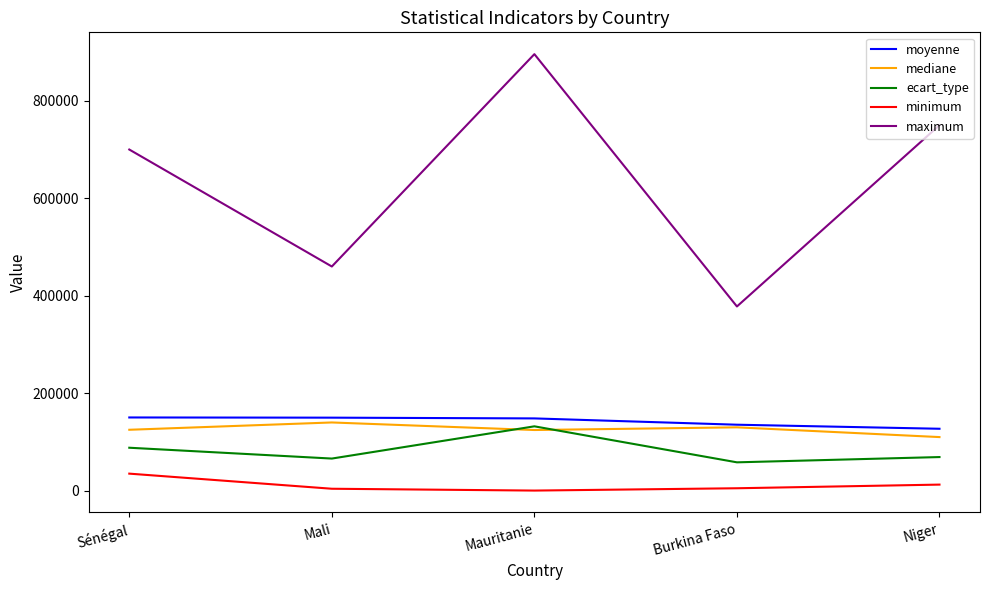

What position from the right is Niger?

1